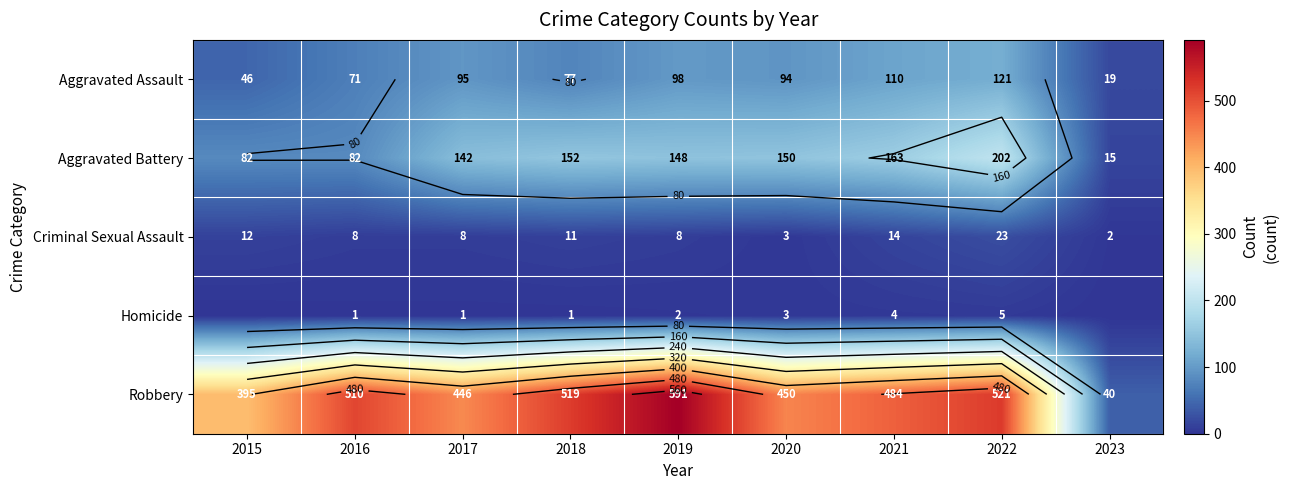

What is the difference between the second highest and minimum values in the Aggravated Battery series?

148